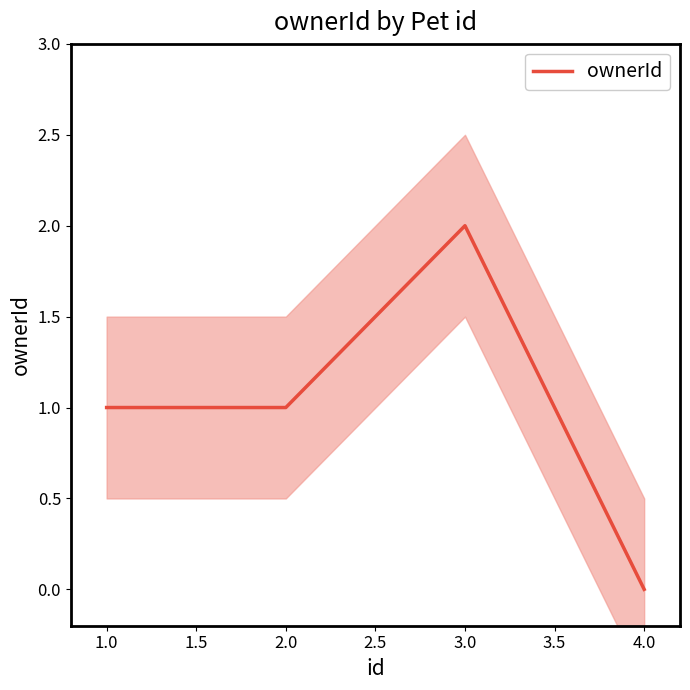

At which label does ownerId reach its peak?

3.0